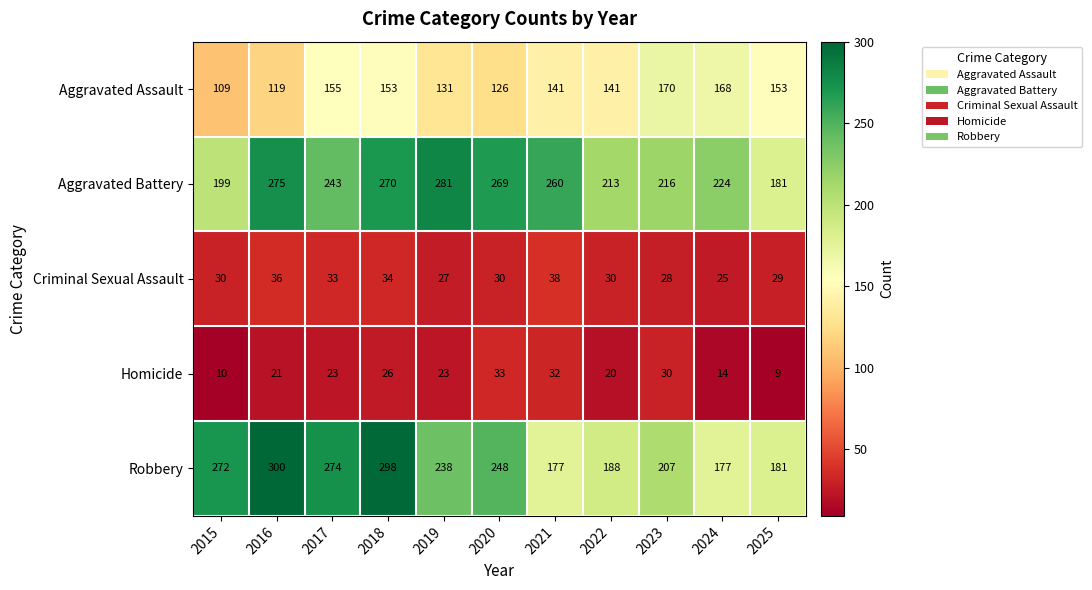

At how many categories does at least one series exceed 142?

11